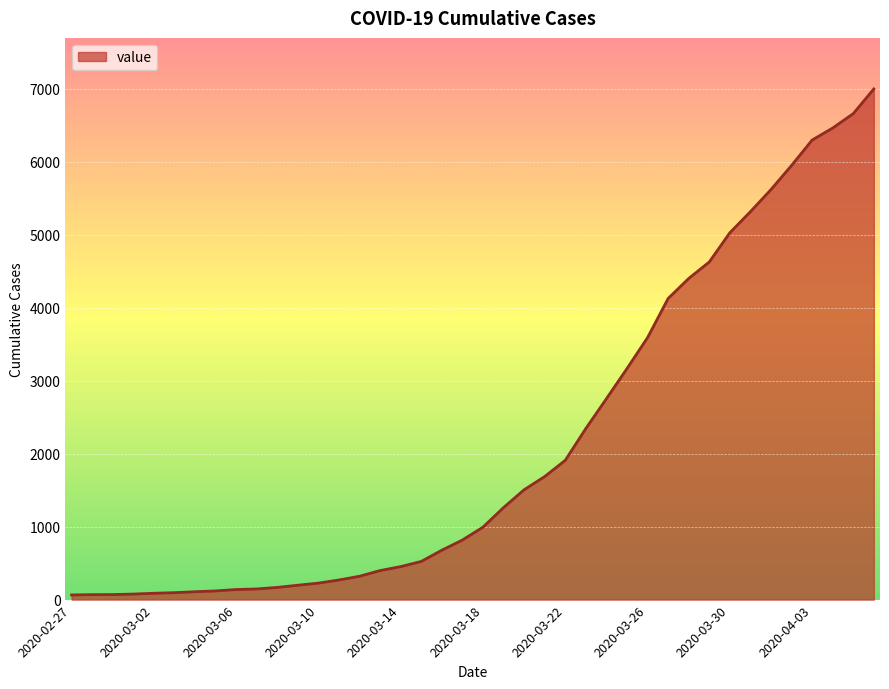

What is the maximum value shown in the chart?

6995